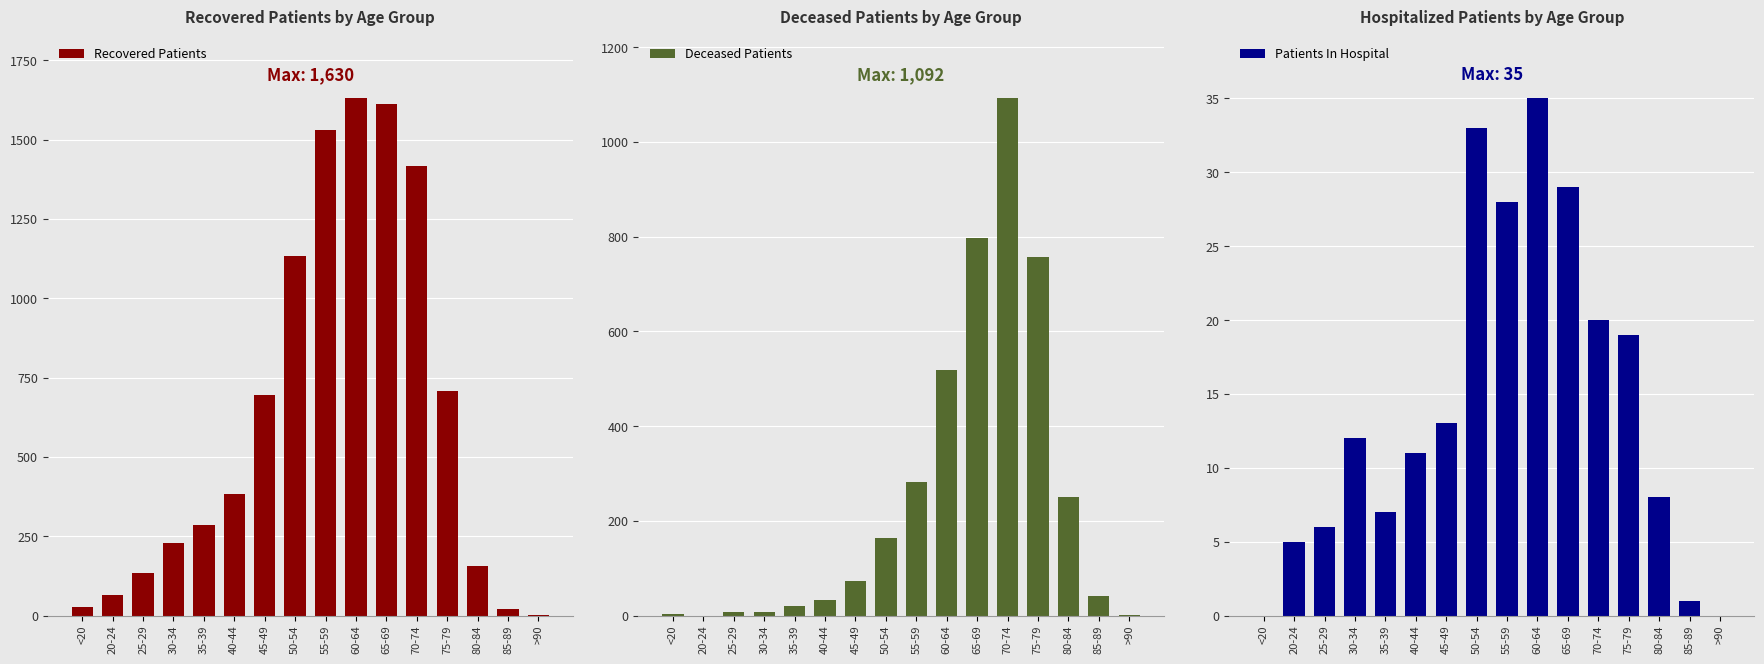

What position from the right is <20?

16